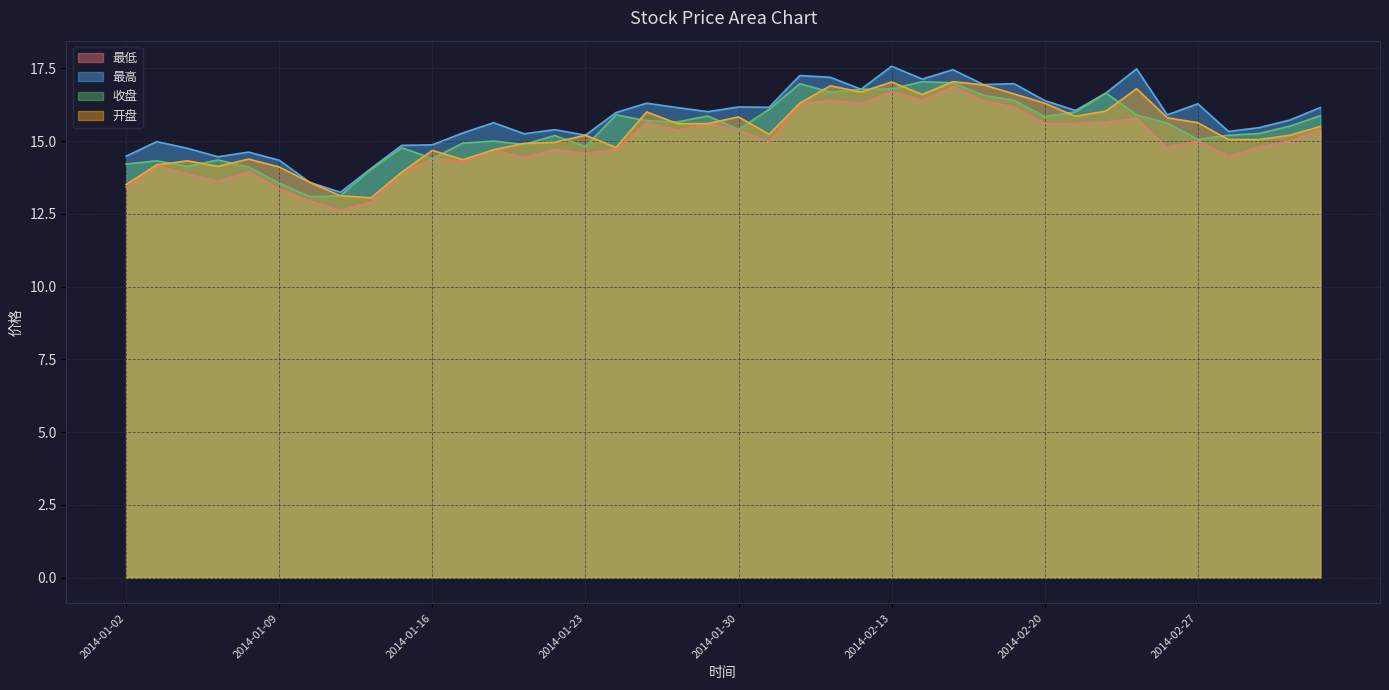

True or false: 最高 and 最低 cross at least once.

False